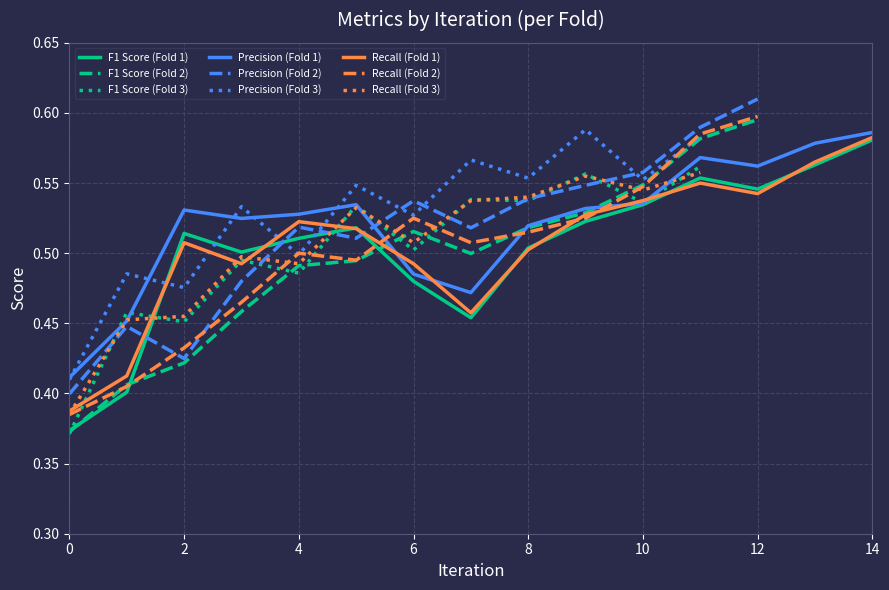

Where is the first local maximum for F1 Score?

2